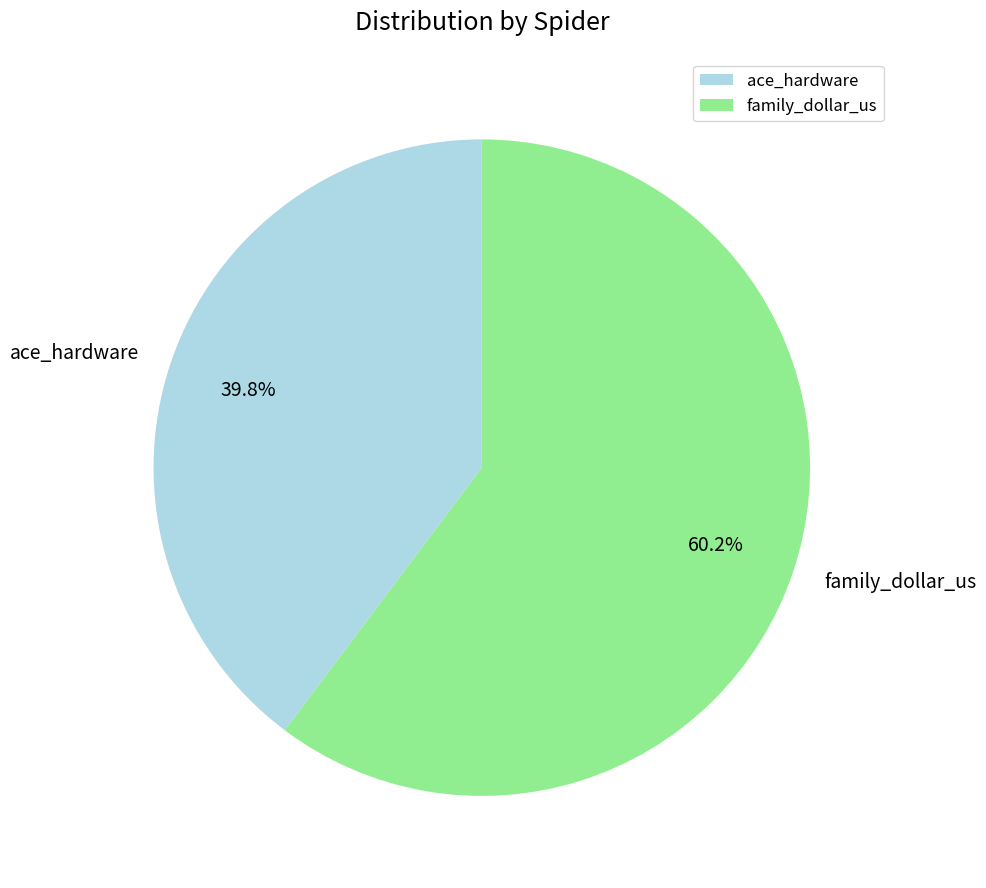

Count the number of slices in the pie.

2